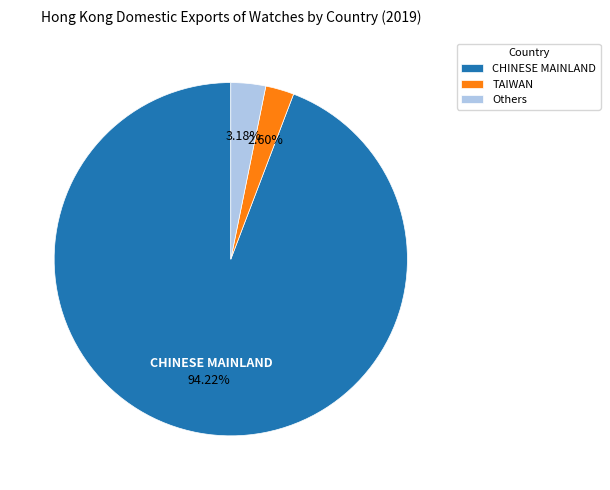

How many segments does this pie chart have?

3